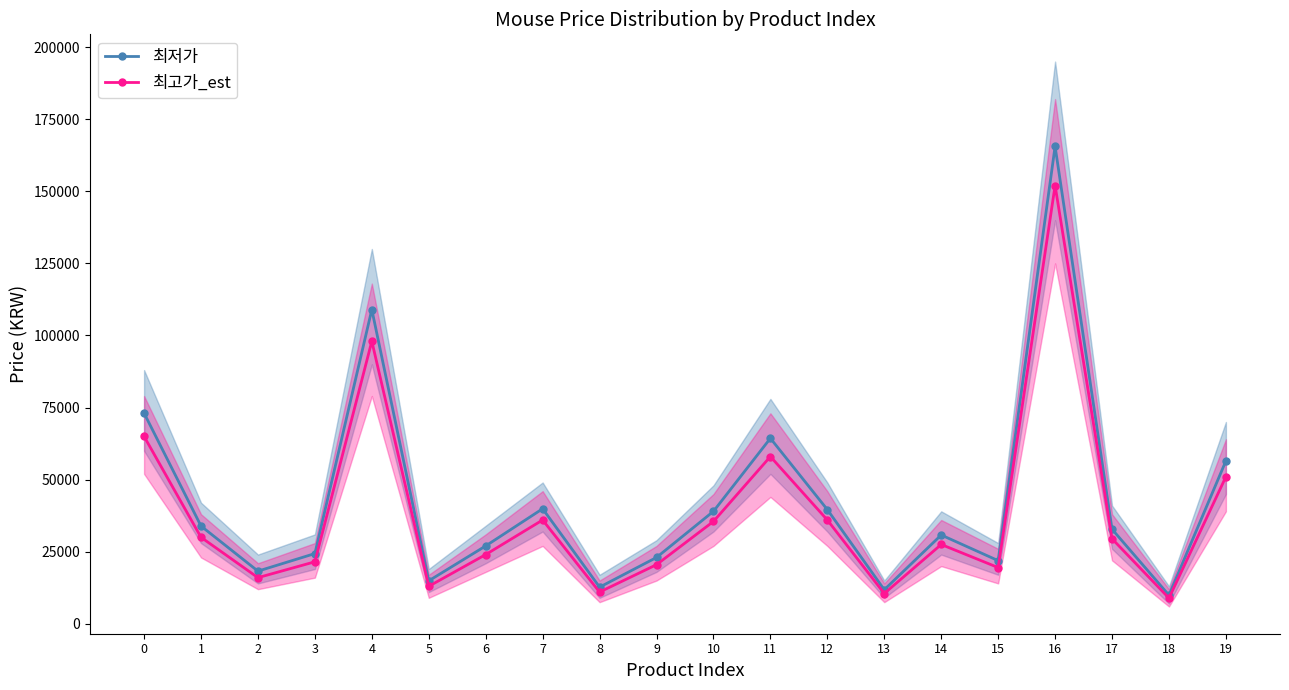

Is it true that 최고가_est equals 51000 at 19?

True